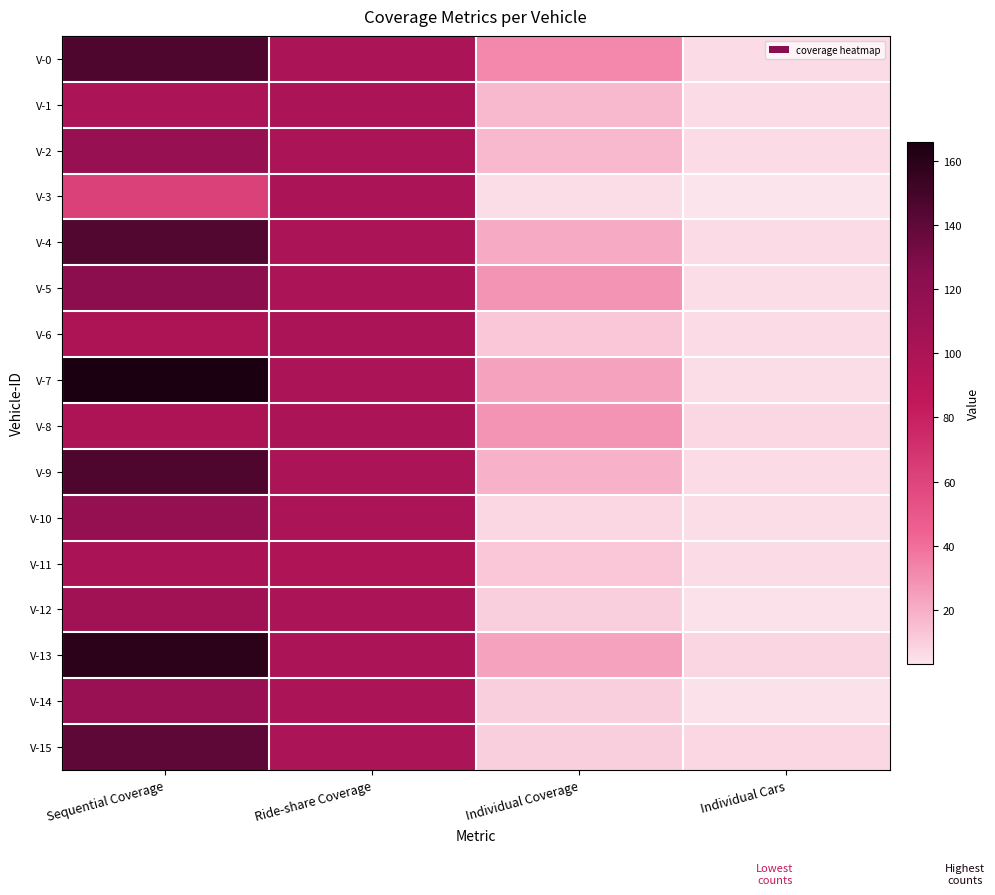

At which category does the chart reach its minimum across all series?

Individual Cars